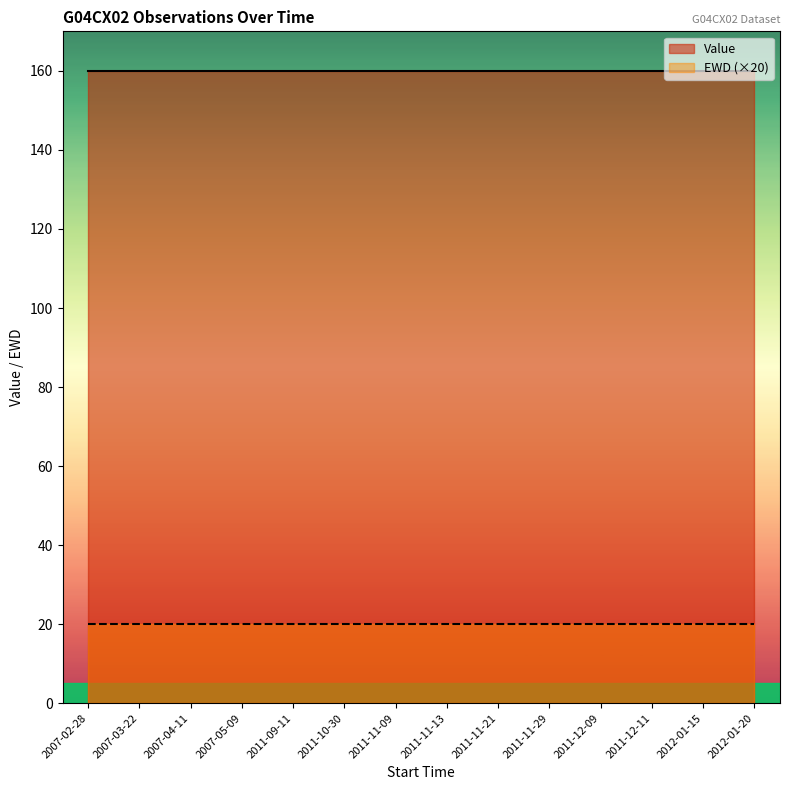

Which series has the largest range (max minus min)?

Value